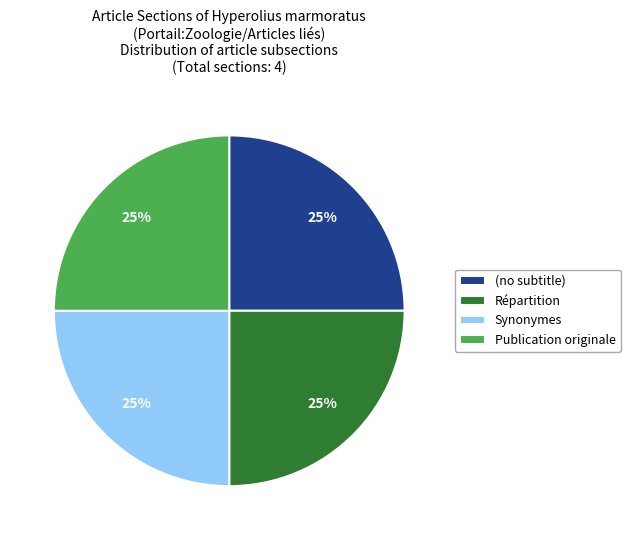

To the nearest percent, what portion does Répartition represent?

25%